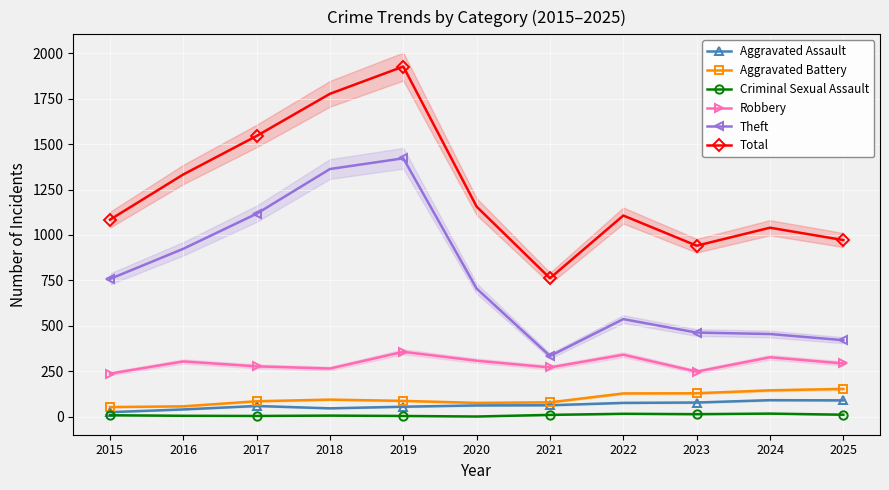

Is the value of Theft at 2016 greater than the value of Aggravated Battery at 2024?

Yes